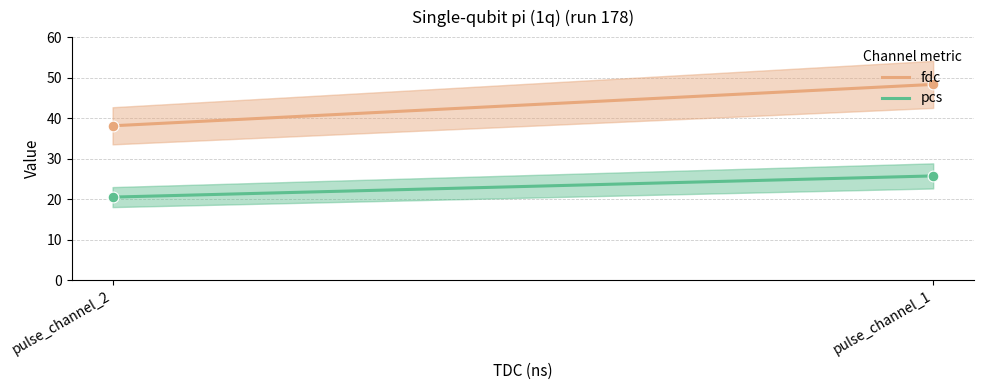

Which series has the widest spread of Y values?

fdc